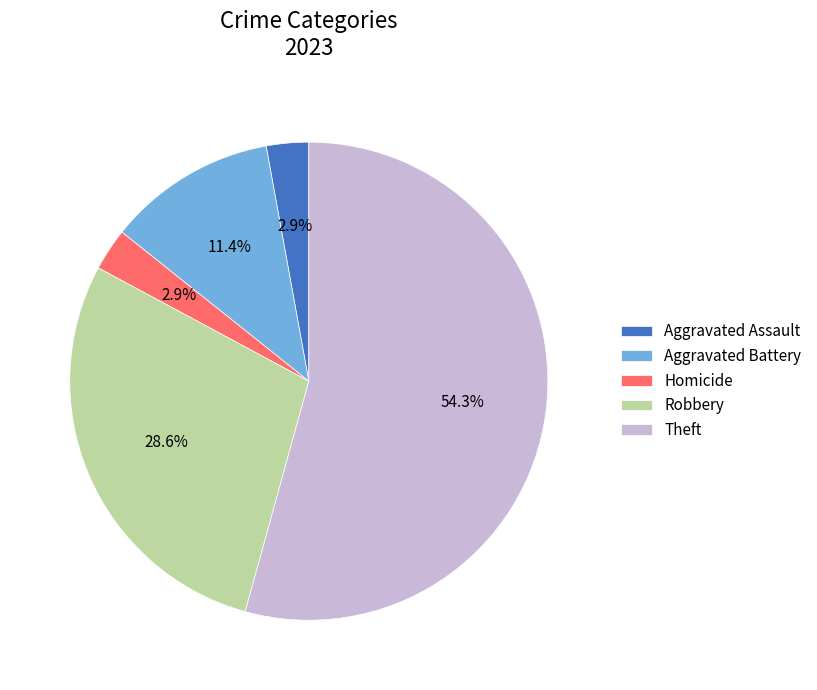

What is the largest slice in the pie chart?

Theft